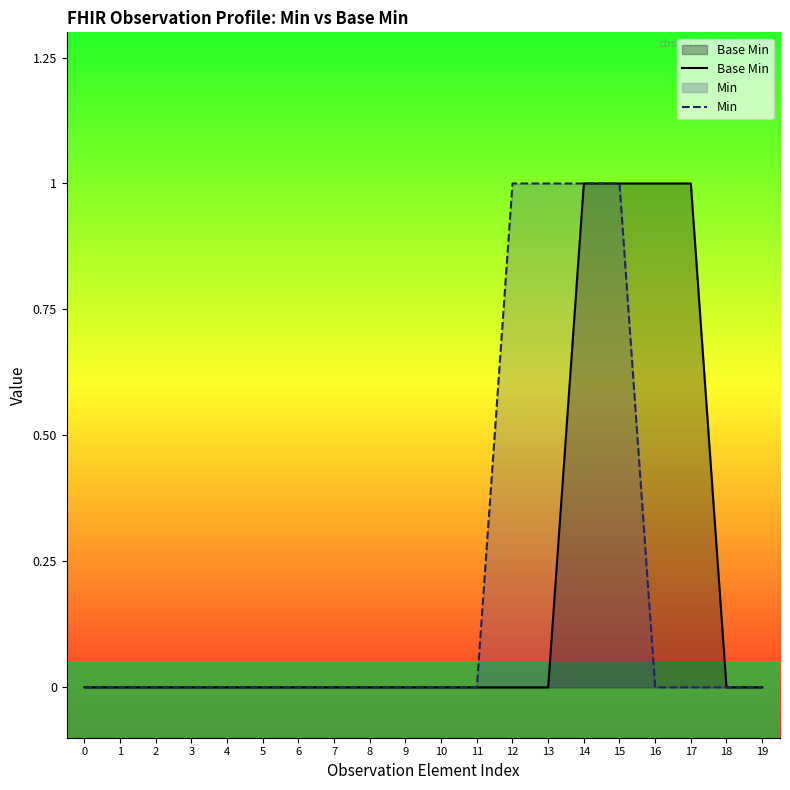

What are all the series names shown in the legend?

Base Min, Min